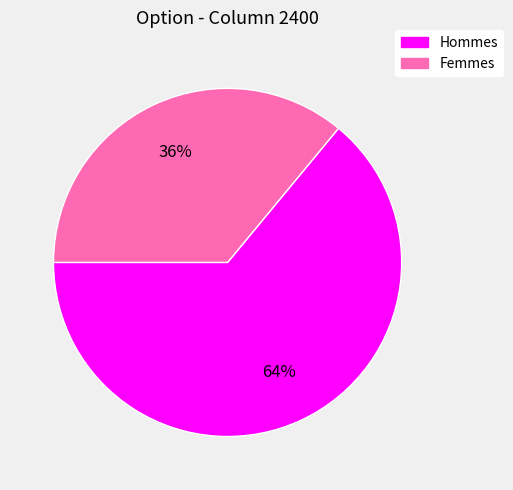

To the nearest percent, what is the average slice percentage?

50%